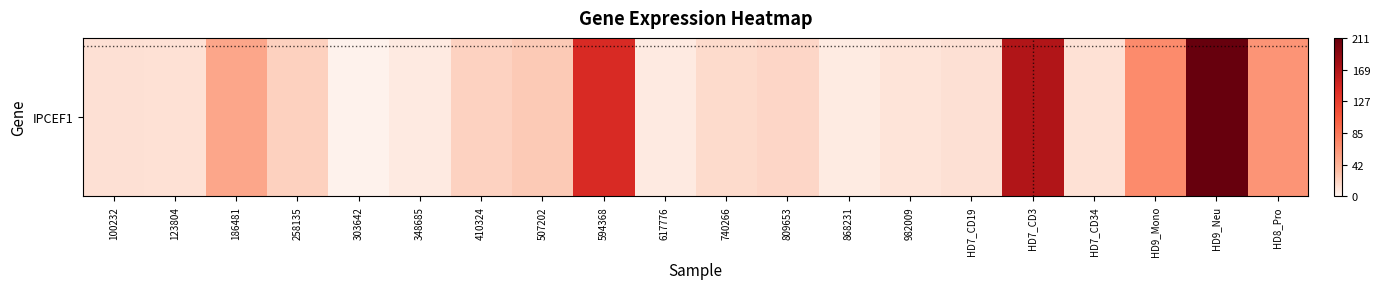

Which has a higher value, 594368 or HD9_Neu?

HD9_Neu